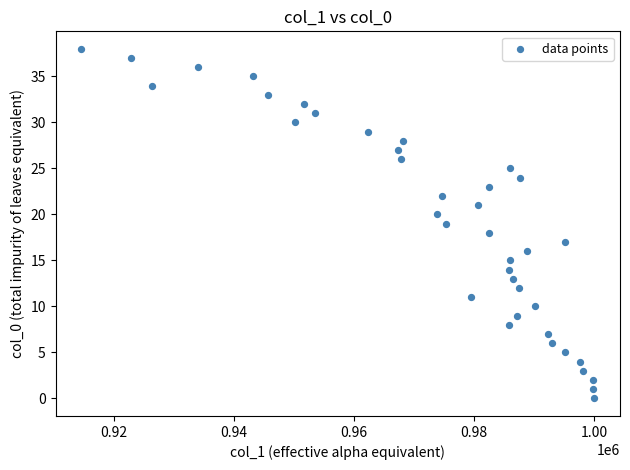

What is the range of Y values (max minus min)?

38